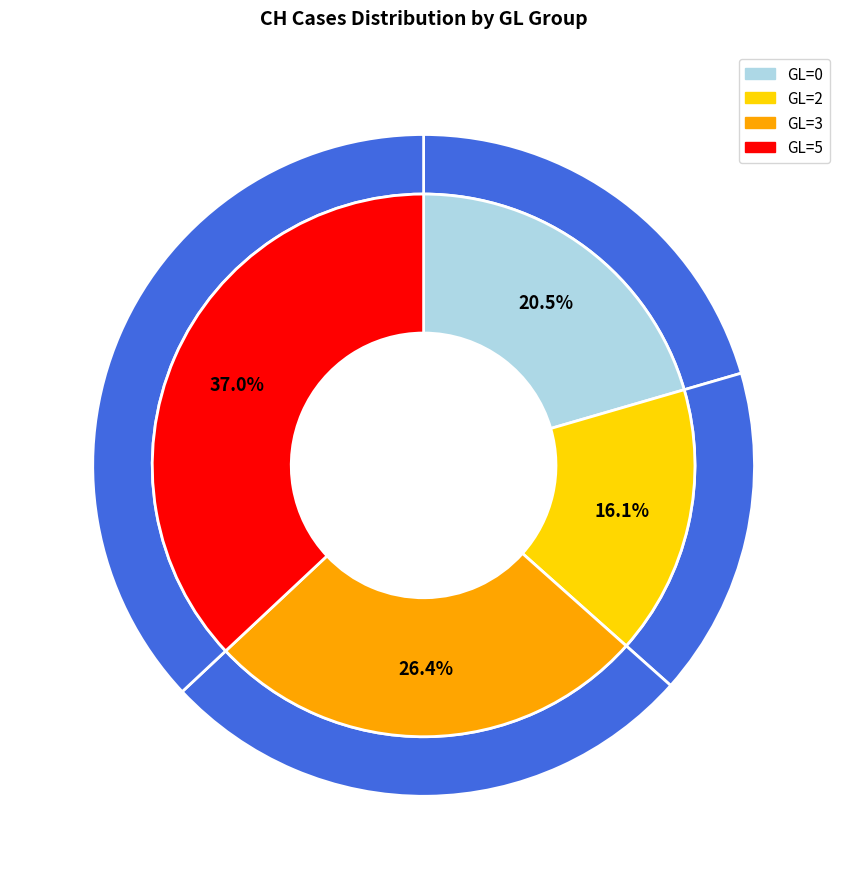

Is there a majority slice in this chart?

No